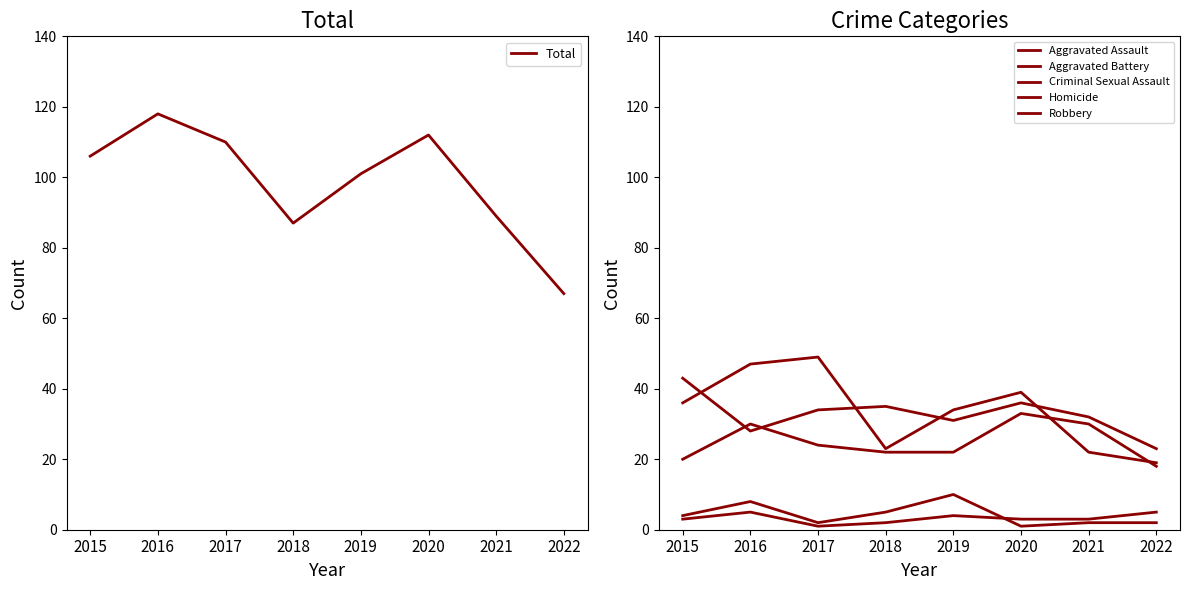

What is the approximate value of Aggravated Battery at 2015, to the nearest 10?

40